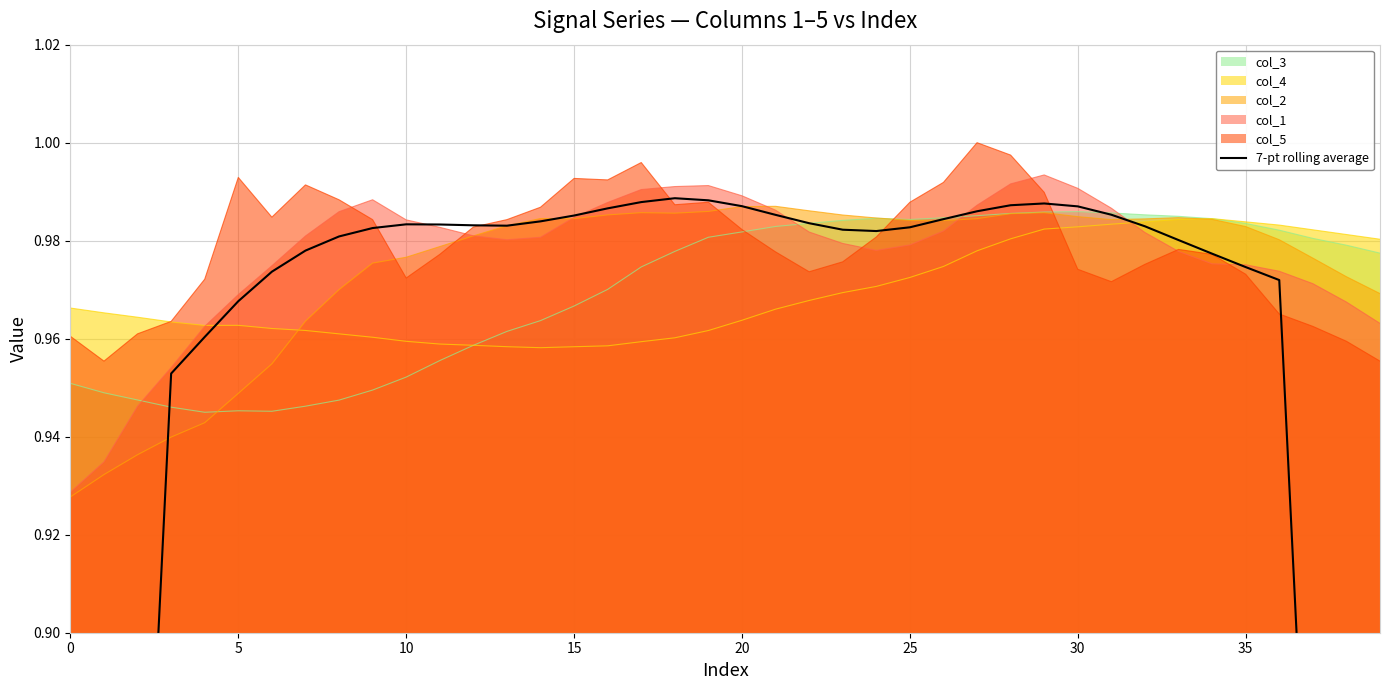

What is the difference between the maximum and second lowest values?

0.4